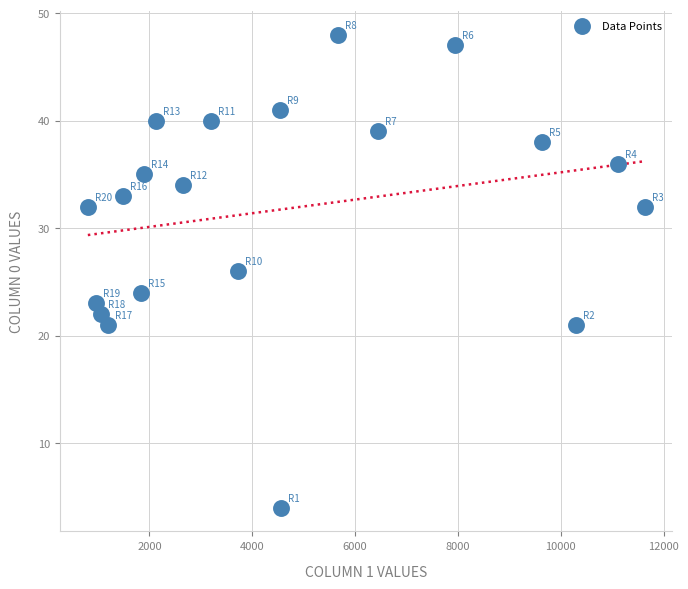

What is the range of X values (max minus min)?

10830